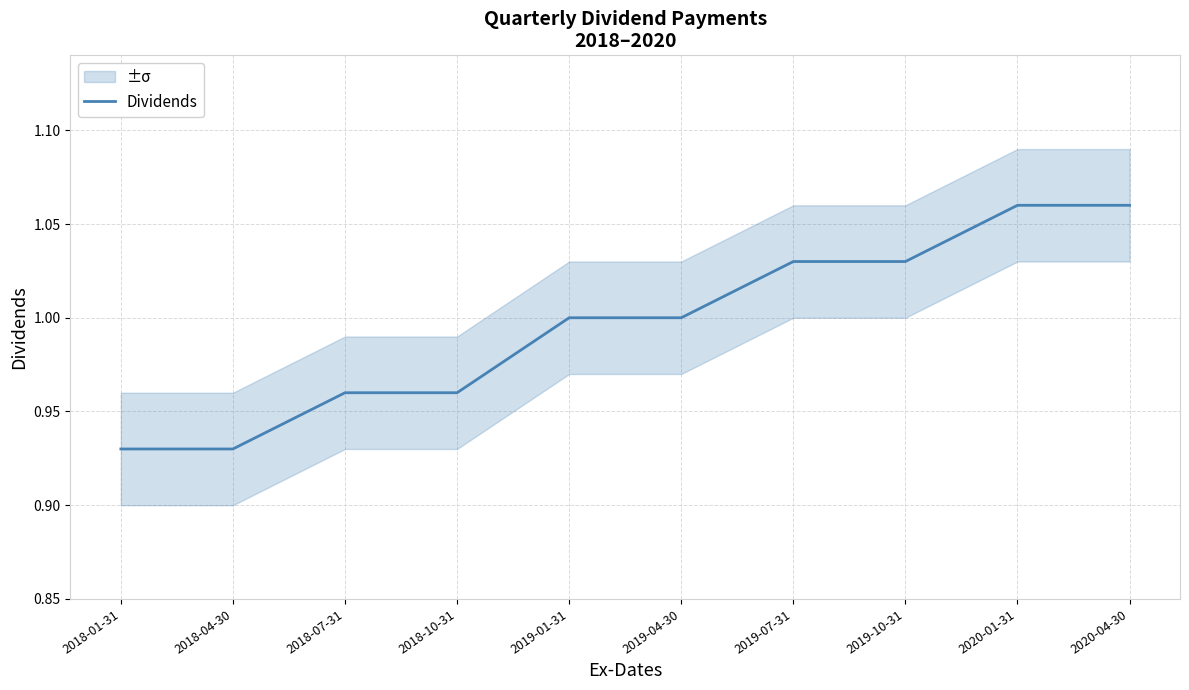

Count the number of data series in this chart.

1